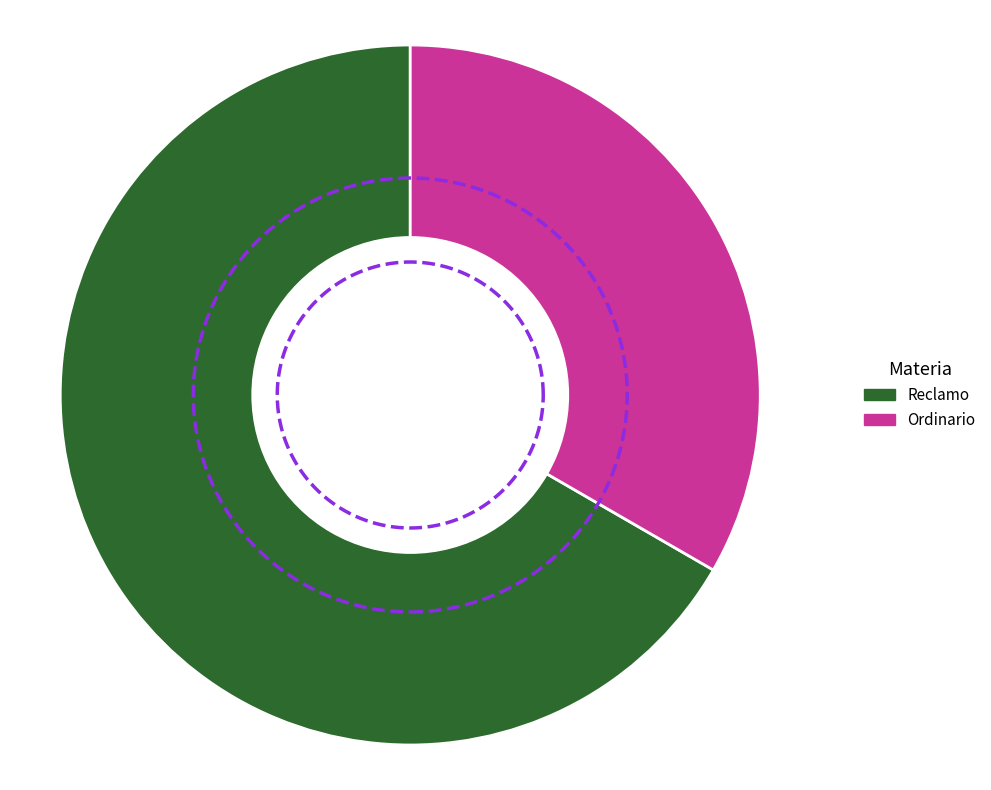

What is the total percentage of Reclamo and Ordinario?

100.0%